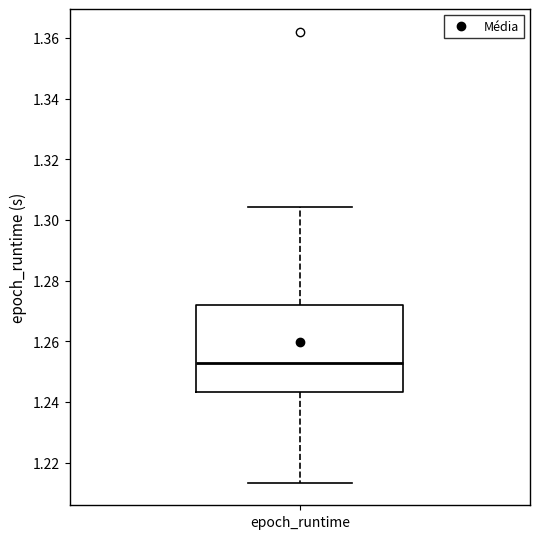

Transcribe this box plot: give where the median line is, the range the box spans, and where the two whiskers end, as read against the y-axis. The values are not printed on the chart, so give them approximately, as read against the axis.

median 1.252, box 1.244 to 1.272, whiskers 1.214 to 1.304